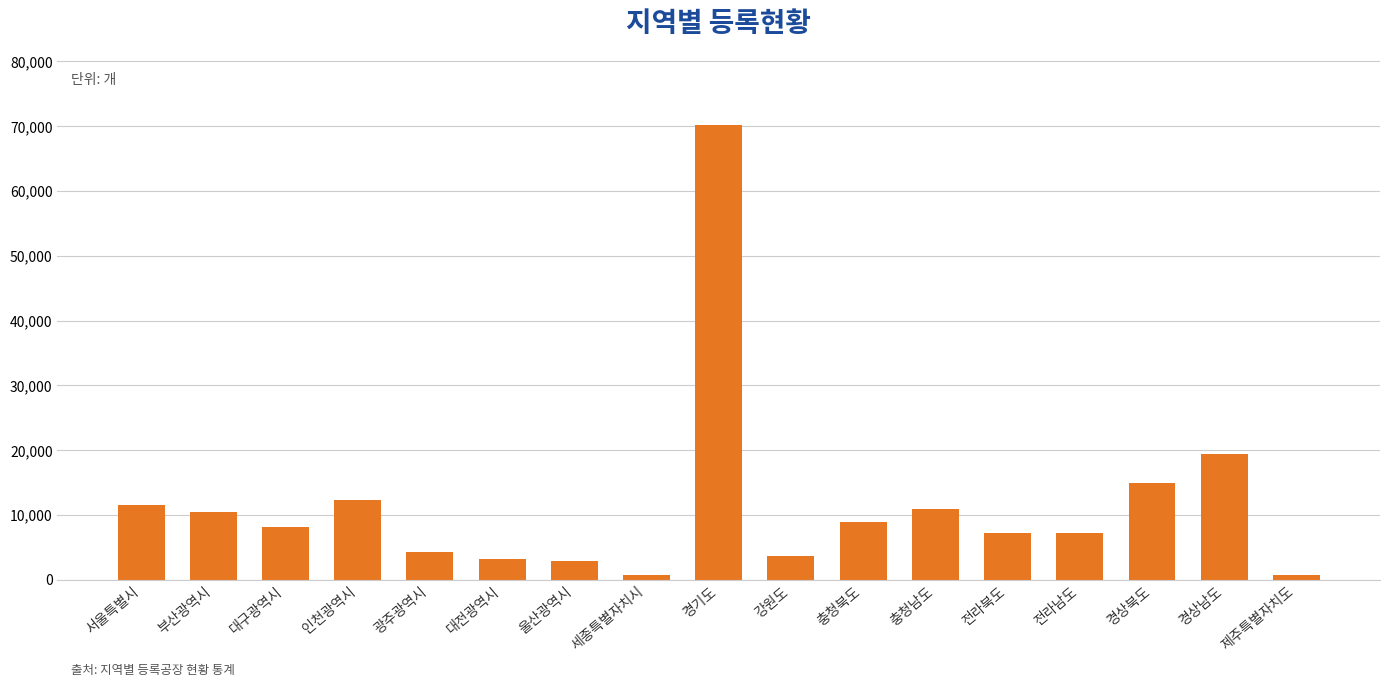

Count the number of categories in the chart.

17